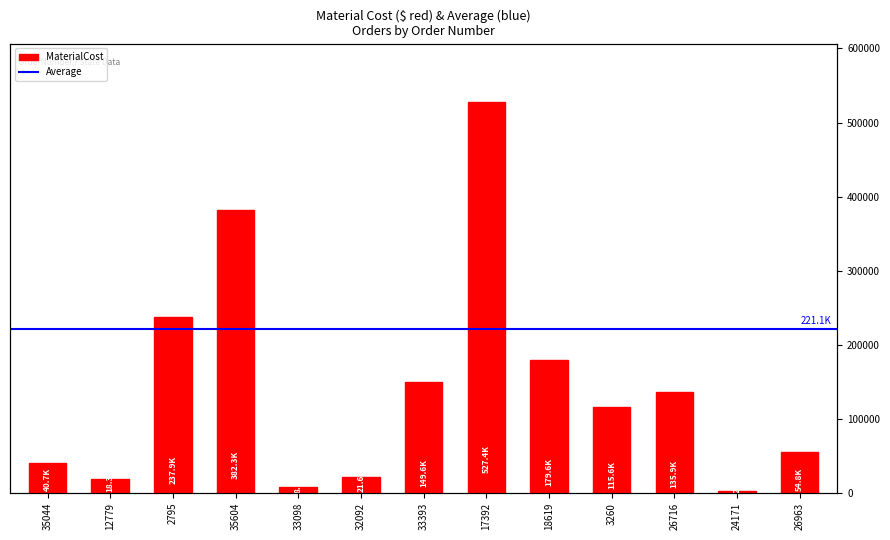

What is the sum of all values?

1874293.6